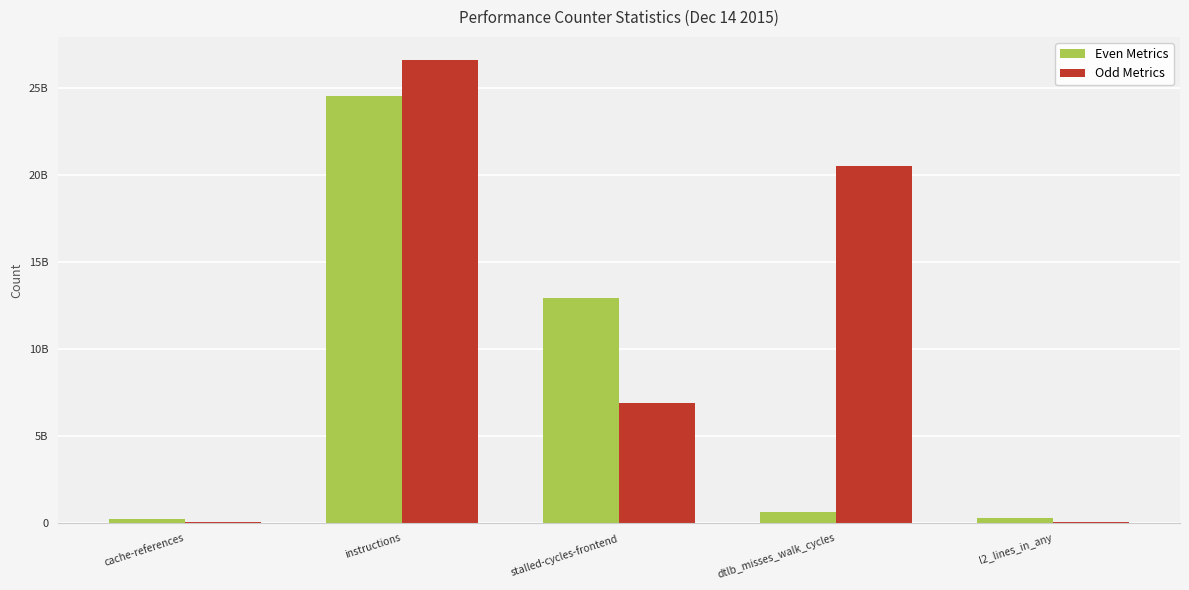

Where is Odd Metrics nearest to the value 13321611178?

stalled-cycles-frontend